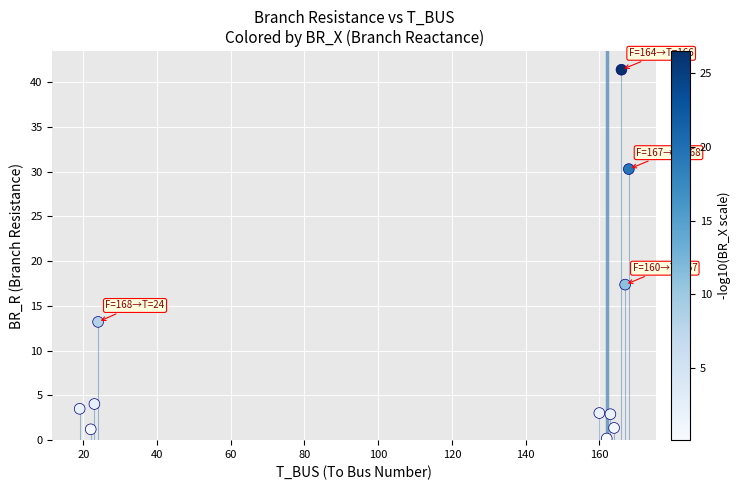

What is the range of Y values (max minus min)?

41.2